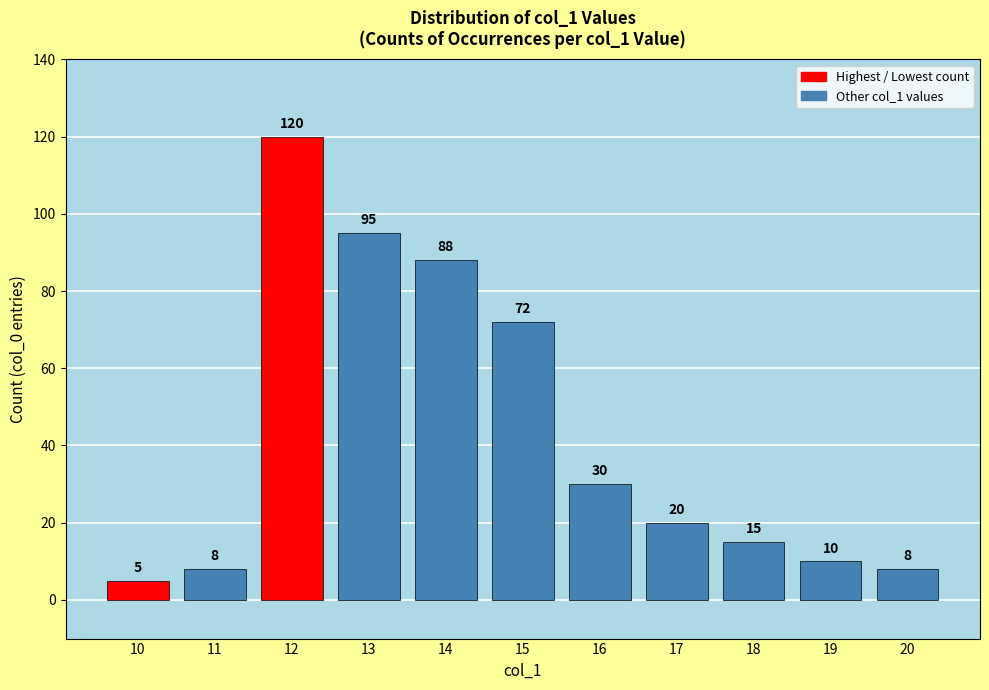

Where does the data first go above 20?

12